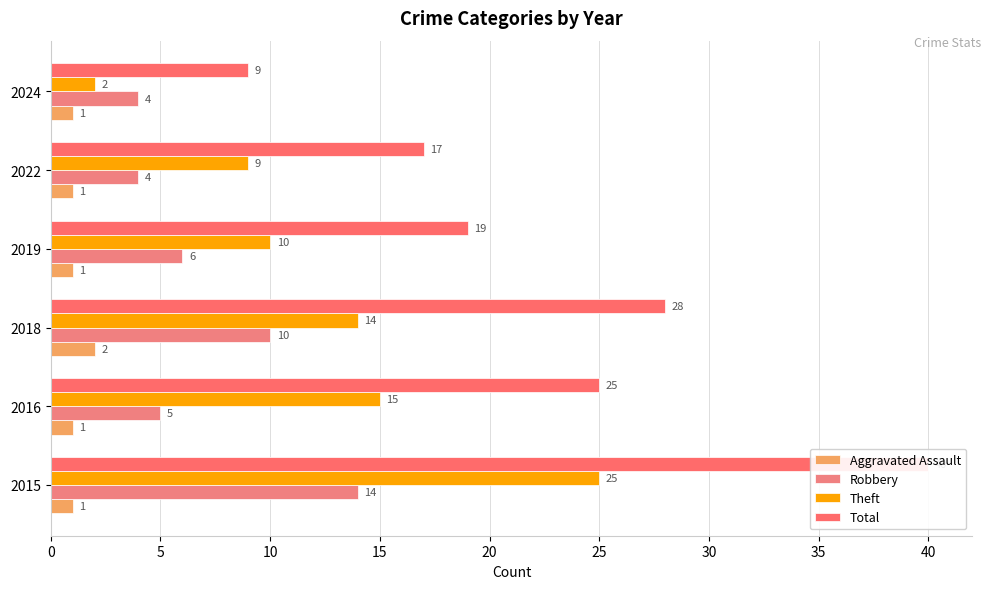

The Total series shows 11 at 2022. True or false?

False